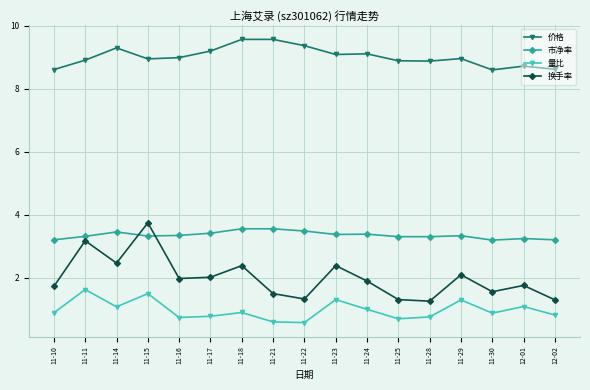

What is the total value across all series at 11-30?

14.2